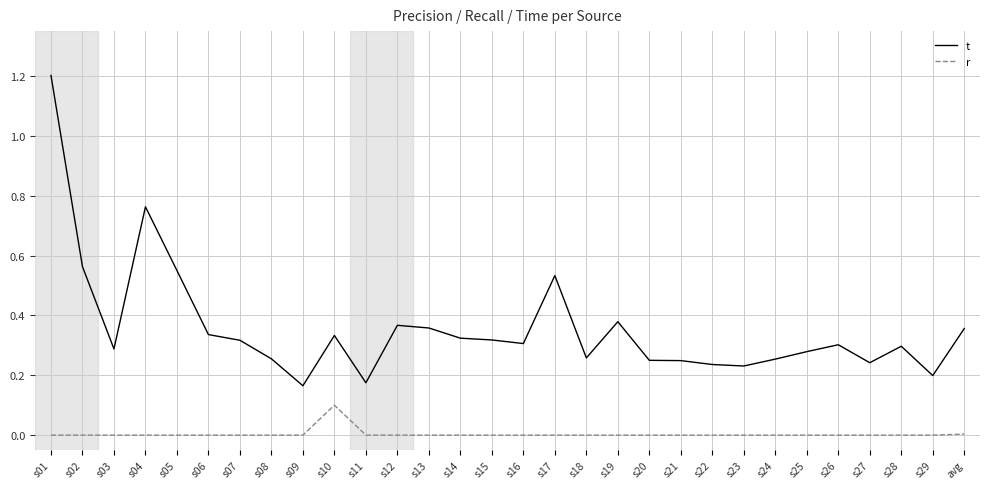

Rank the series by their maximum value, from highest to lowest.

t, r